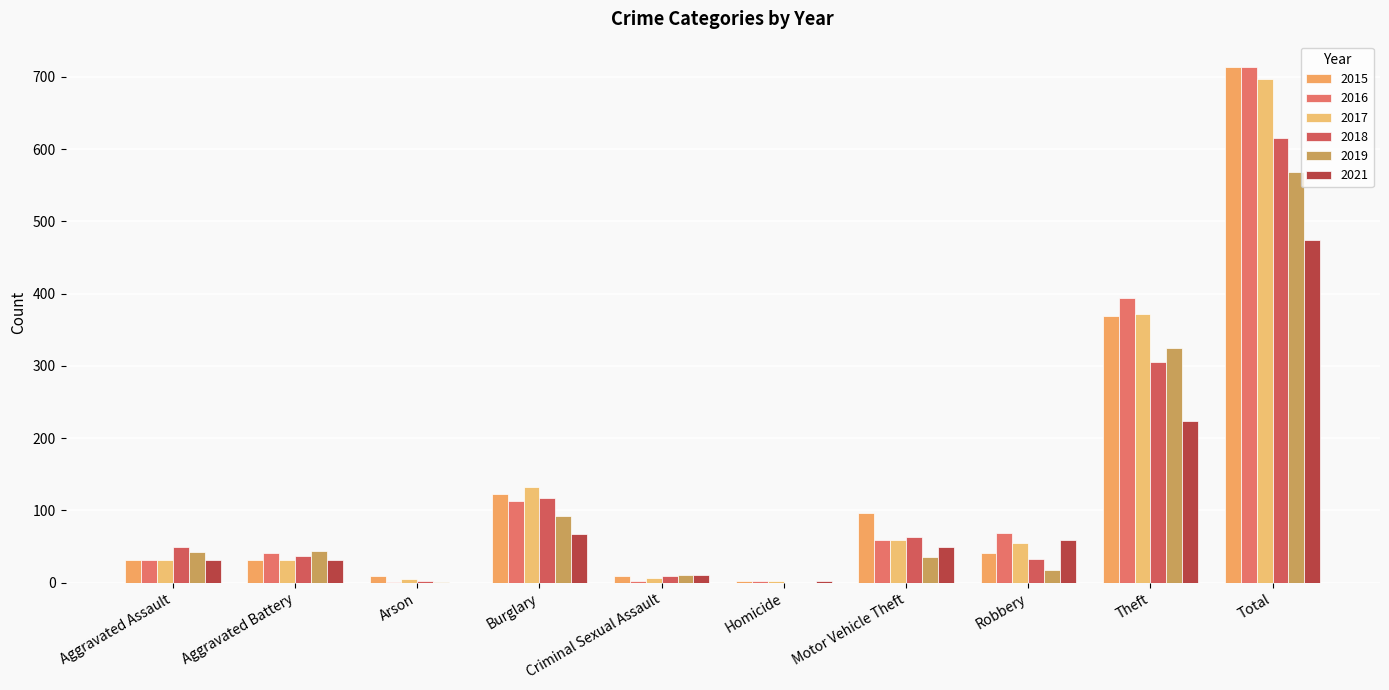

The value of 2019 at Criminal Sexual Assault is 3. True or false?

False